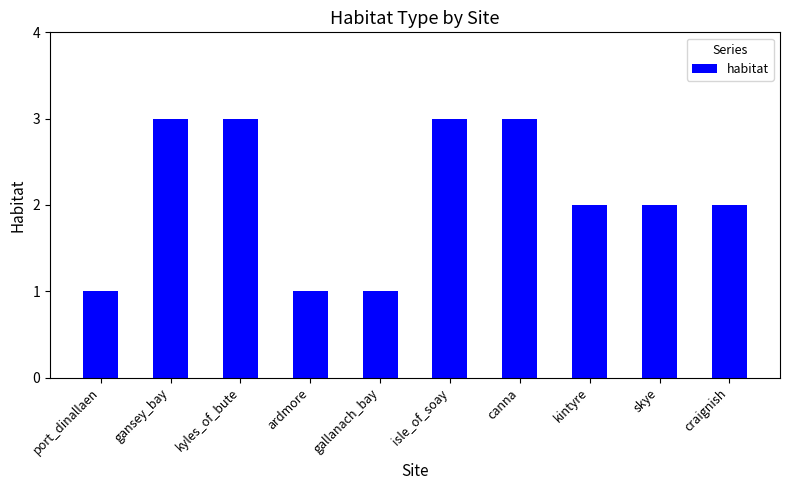

What is the maximum value shown in the chart?

3